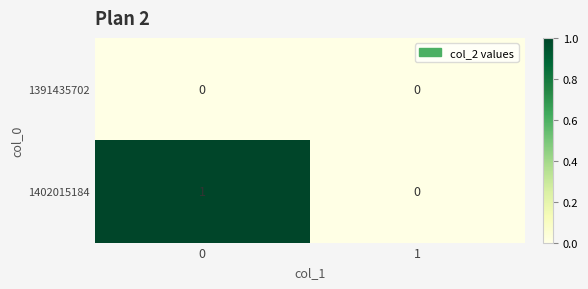

Which series has the largest total across all categories?

1402015184